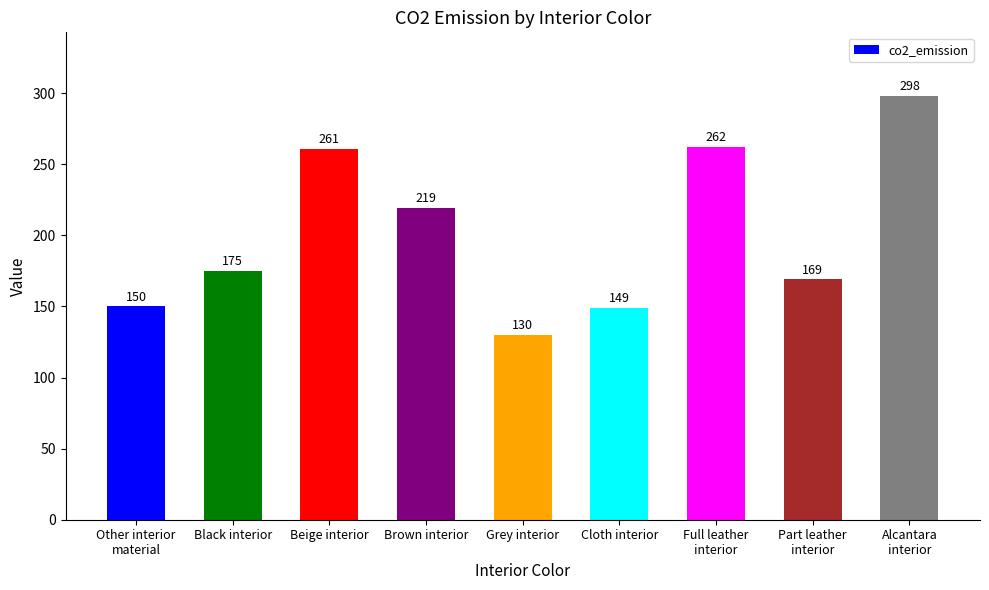

The chart shows a value of 49 at Grey interior. True or false?

False